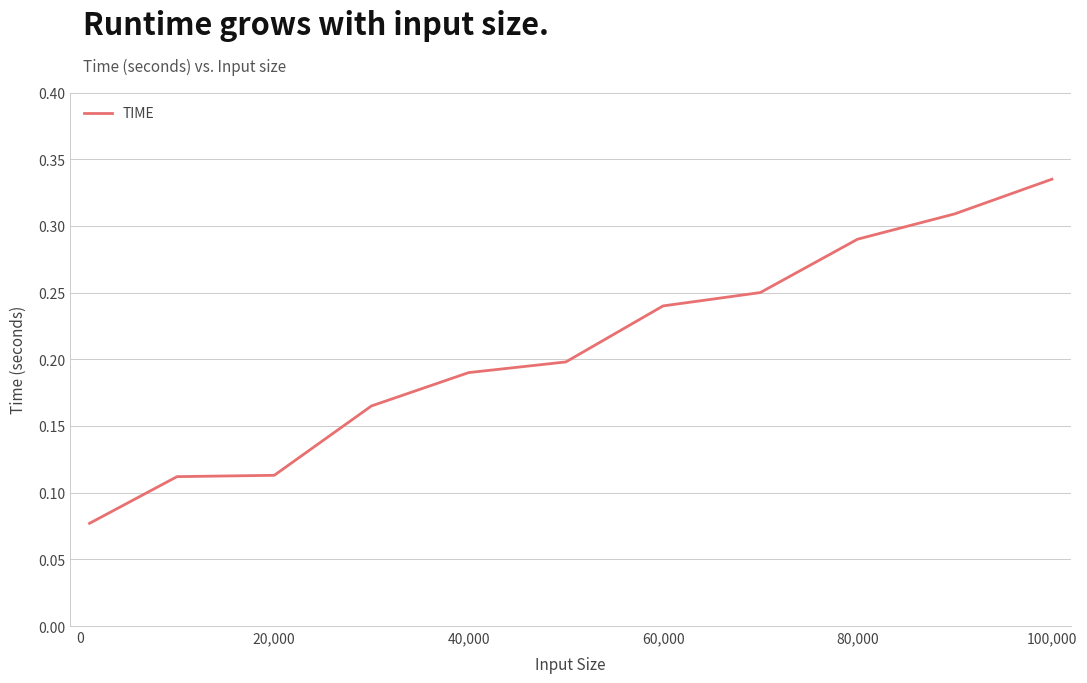

What is the difference between the maximum and minimum values?

0.3